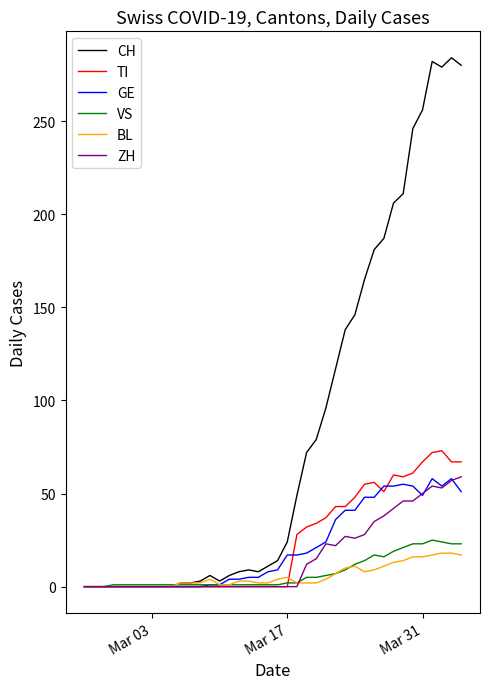

Which series has the widest spread of values?

CH